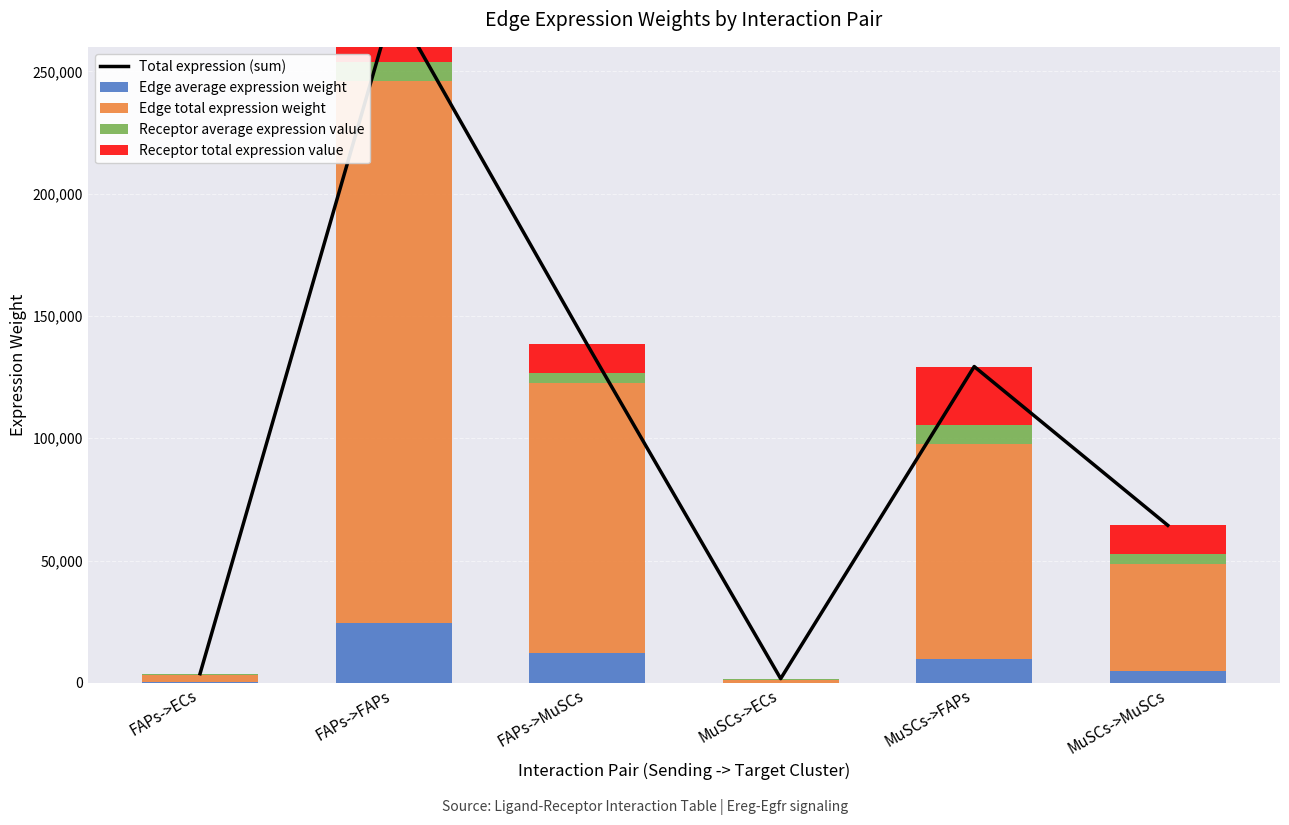

Rank the categories by Receptor total expression value value from highest to lowest.

FAPs->FAPs, MuSCs->FAPs, FAPs->MuSCs, MuSCs->MuSCs, FAPs->ECs, MuSCs->ECs